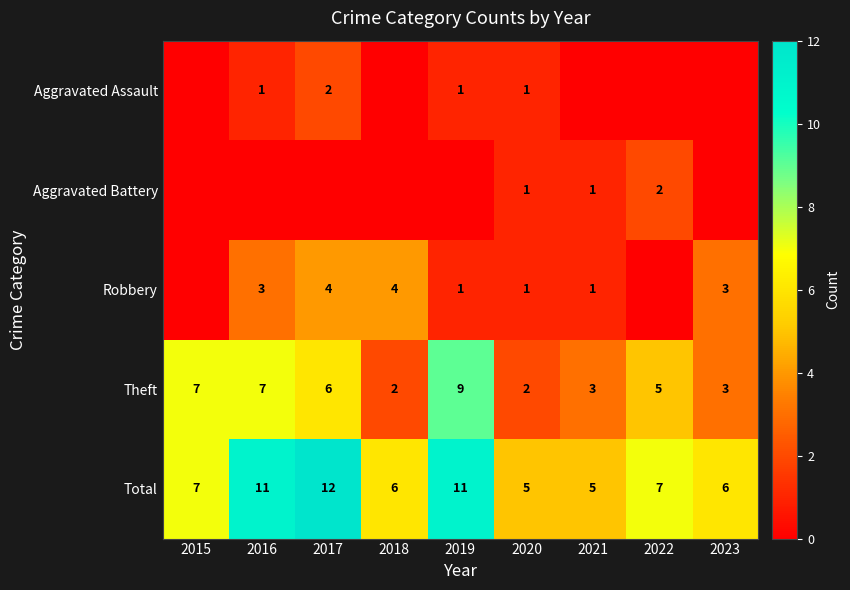

Where does the Theft series first go above 5?

2015